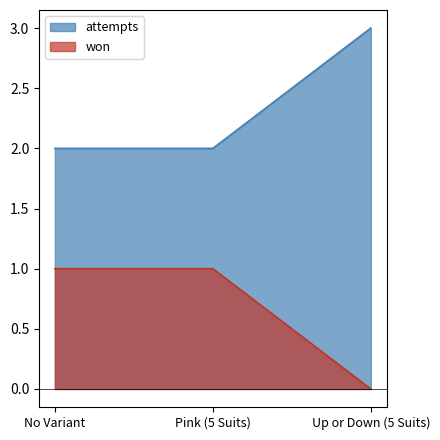

How many lines are shown in the chart?

2